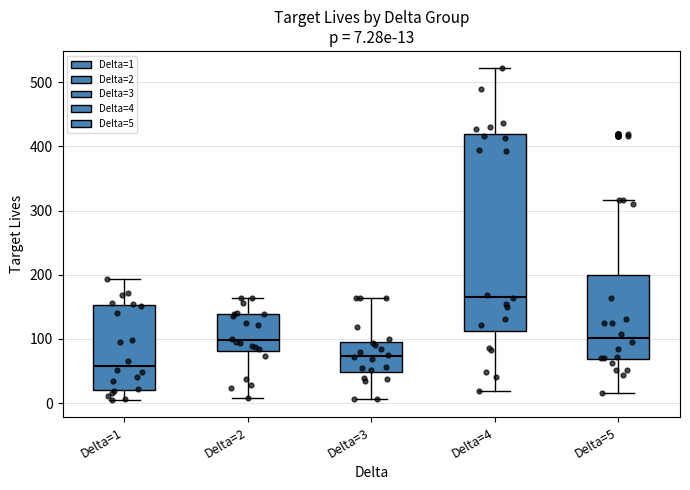

Which box's median line is the highest?

Delta=4